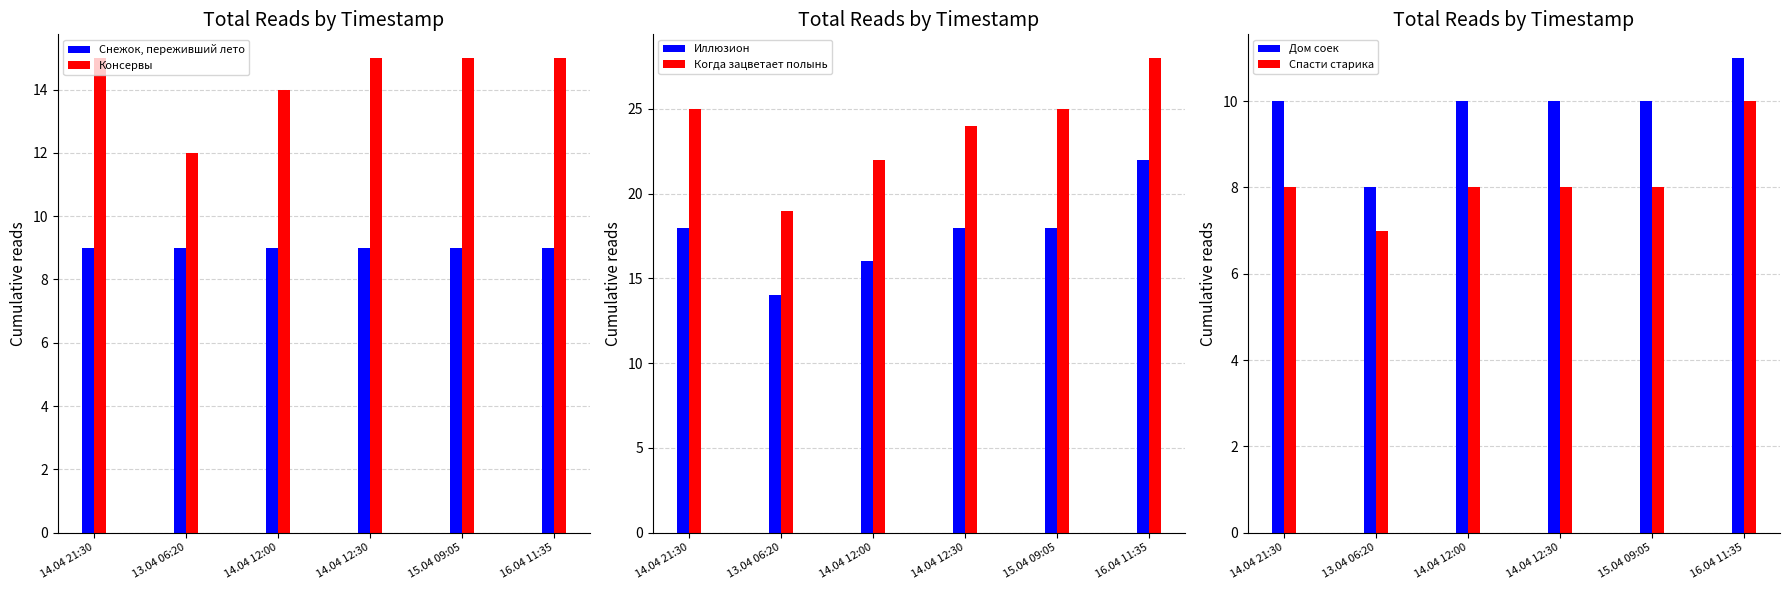

Which category has the lowest value across all series?

13.04 06:20